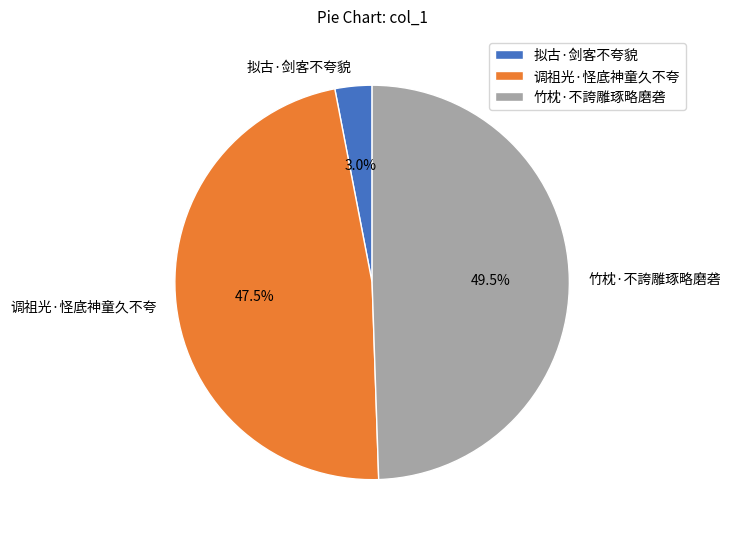

How many segments does this pie chart have?

3